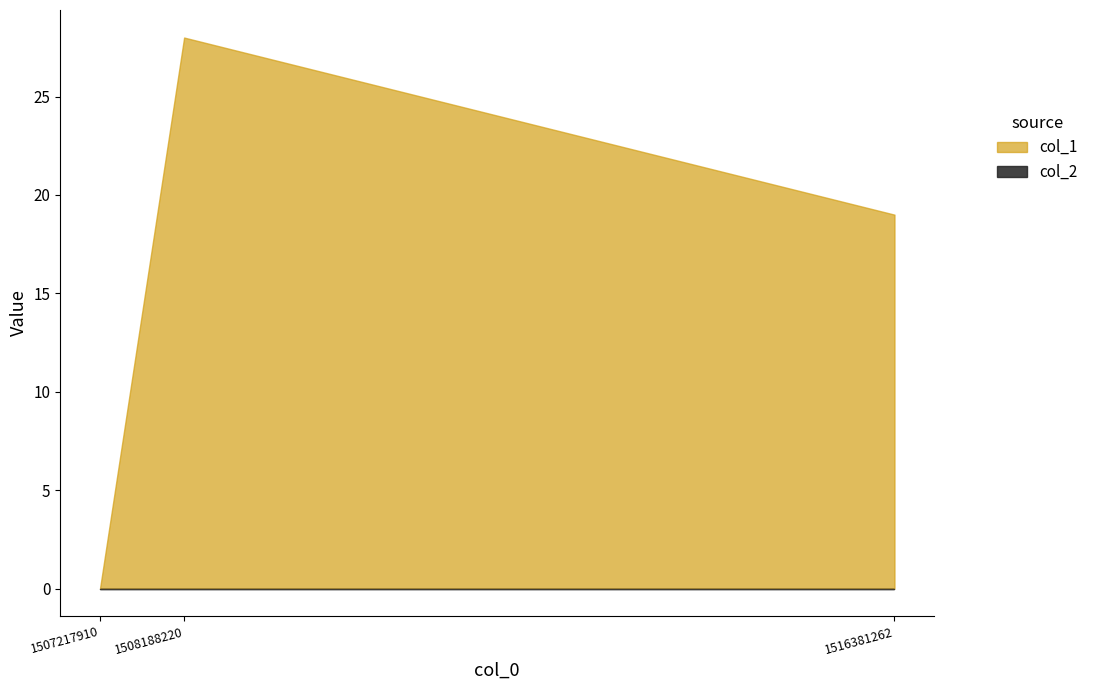

How many distinct data groups are displayed?

2